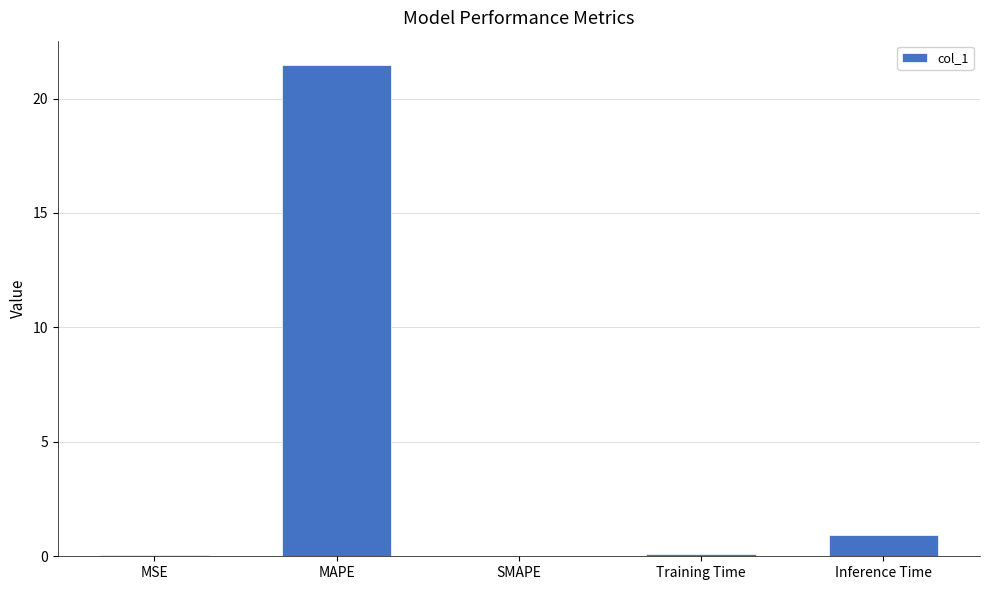

What is the sum of all values?

22.5